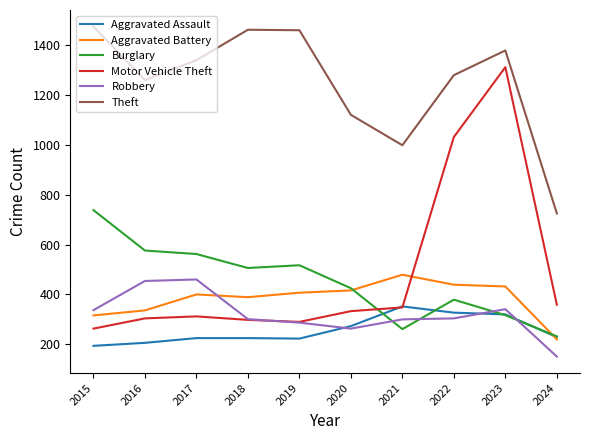

What is the total value across all series at 2021?

2738